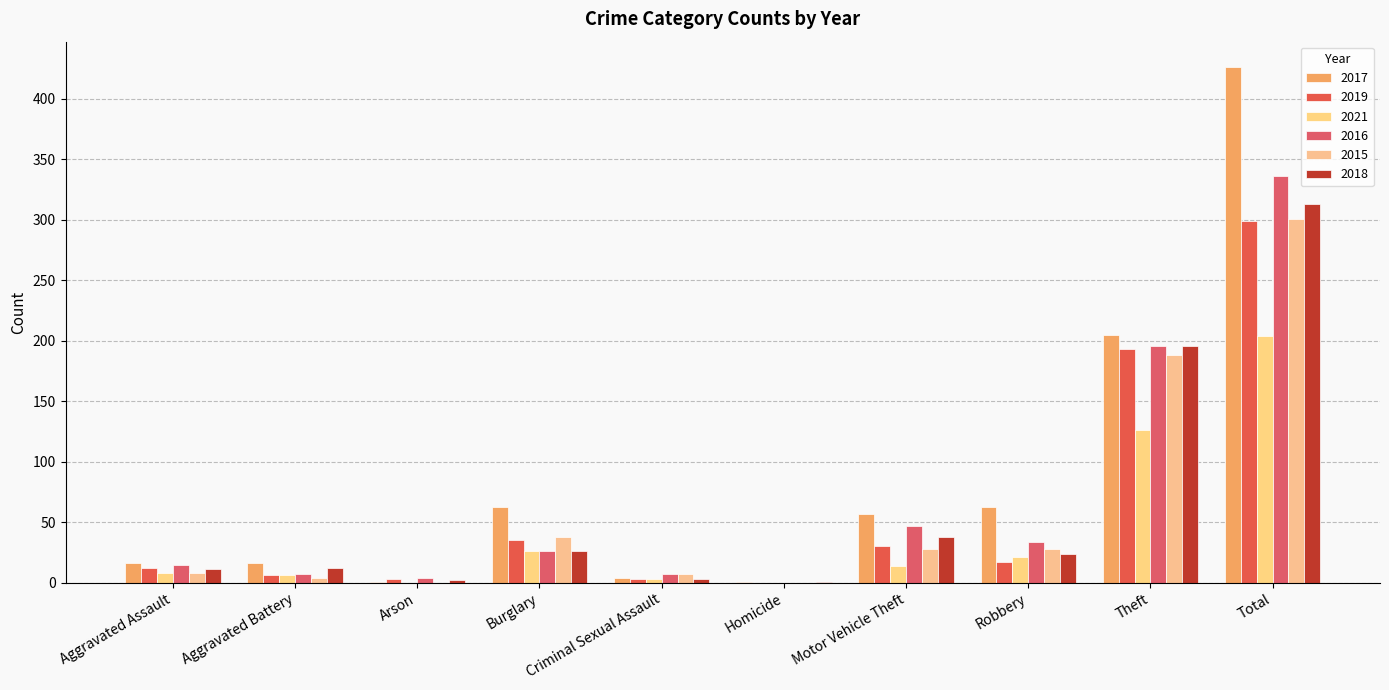

Is it true that 2016 equals 202 at Total?

False